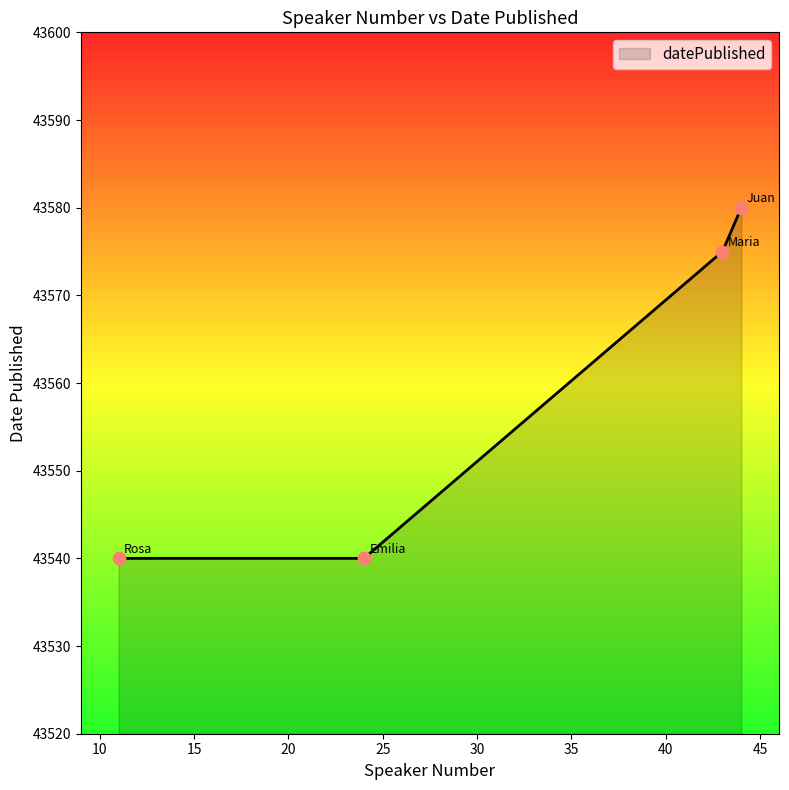

What is the greatest value displayed?

43580